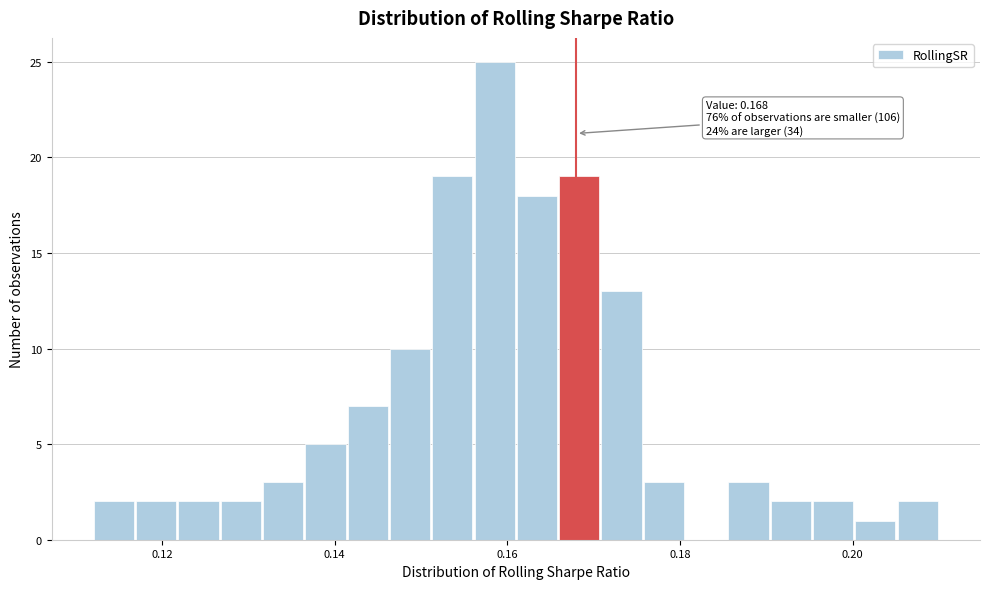

Read against the x-axis, roughly where is the centre of the tallest bar?

0.158